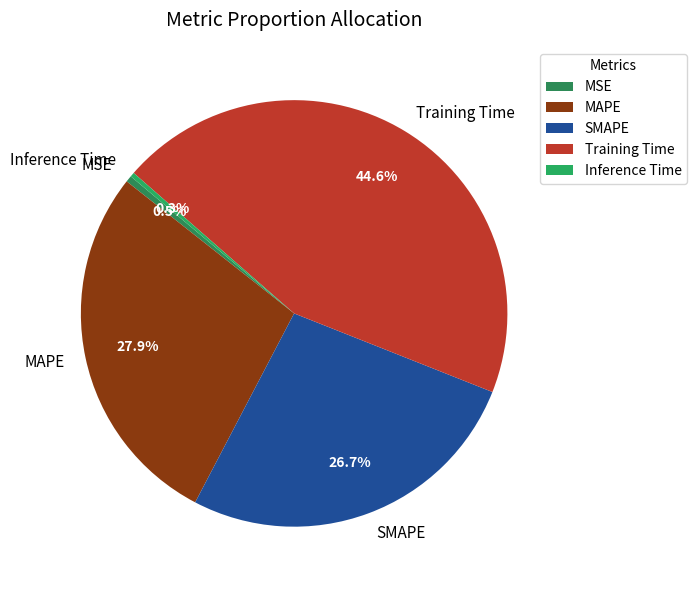

How many slices are in this pie chart?

5